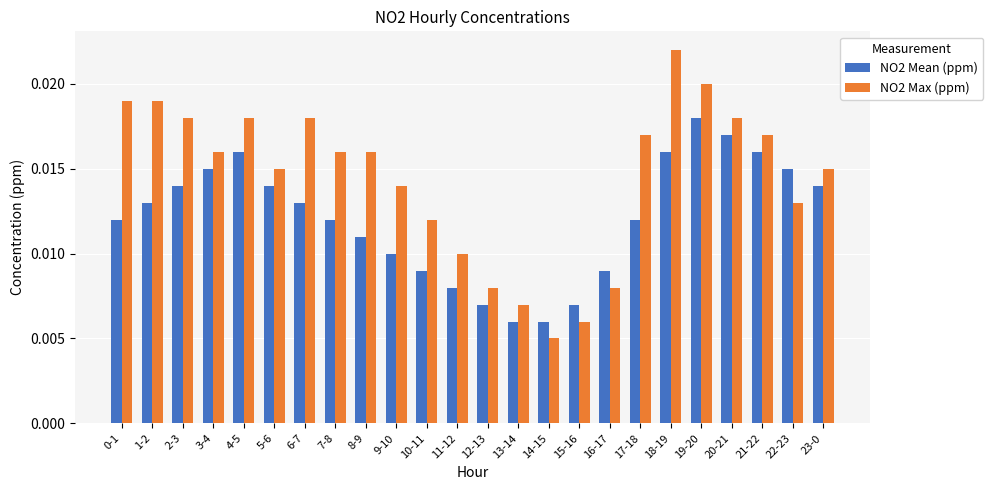

Which series changed the most between 8-9 and 19-20?

NO2 Mean (ppm)